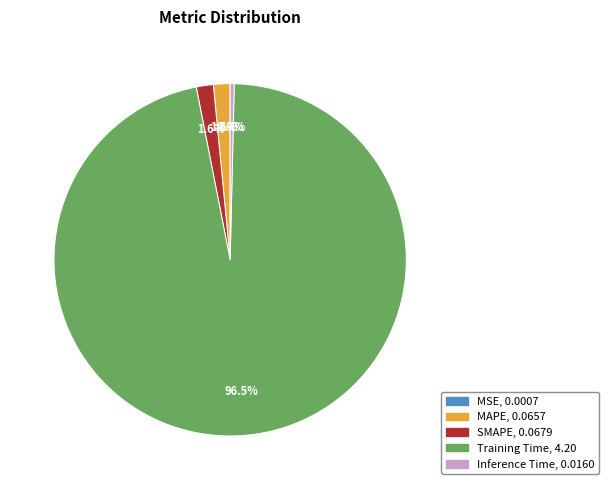

Which has a higher value, Training Time or SMAPE?

Training Time